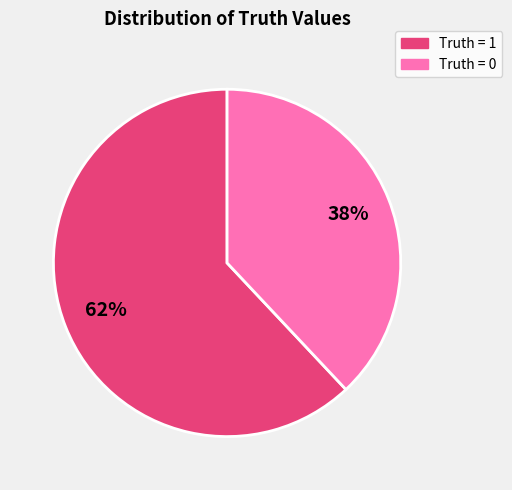

Does any single category account for the majority?

Yes